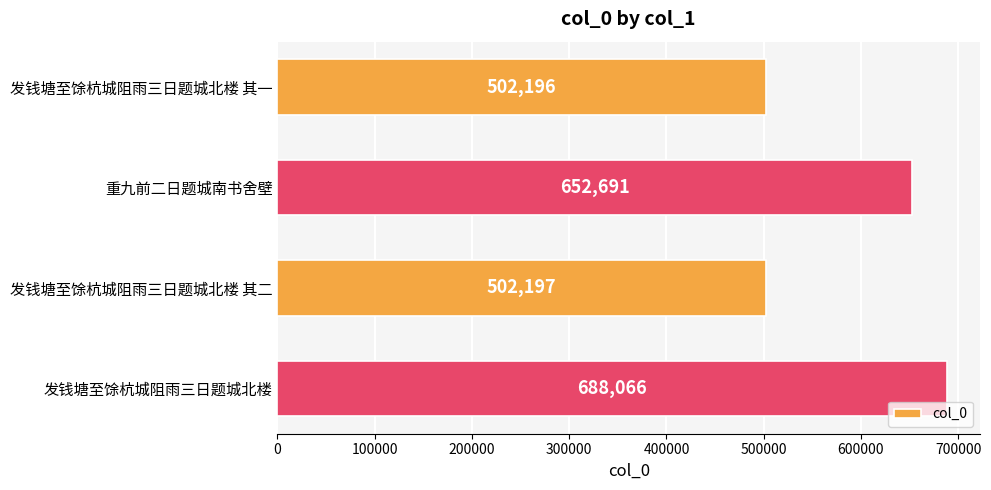

What is the smallest value displayed?

502196